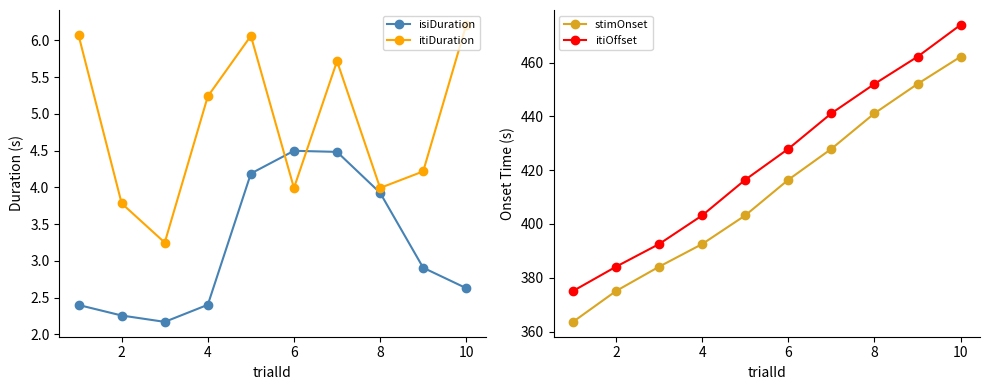

How many interior local valleys does the isiDuration series have?

1